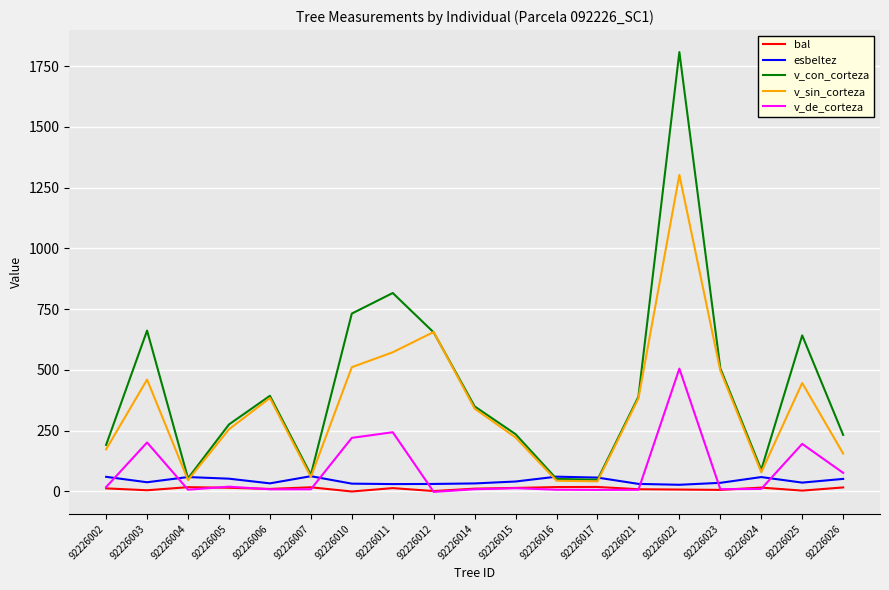

What is the minimum value for v_sin_corteza?

41.7